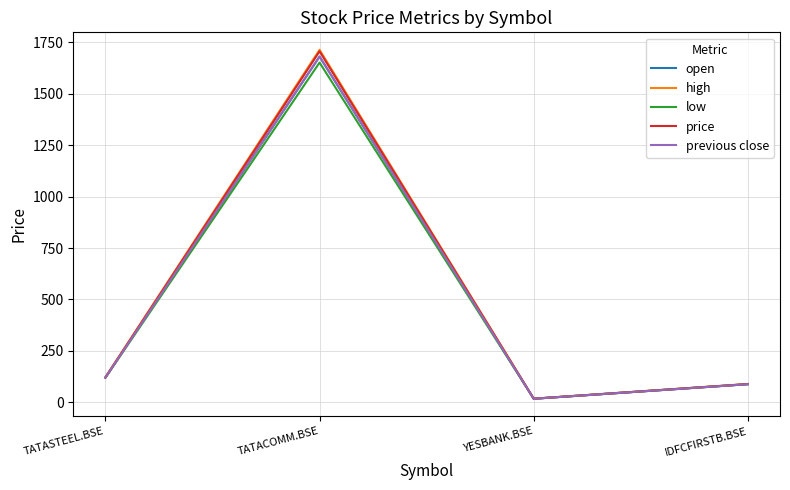

Is it true that open equals 120.1 at TATASTEEL.BSE?

True